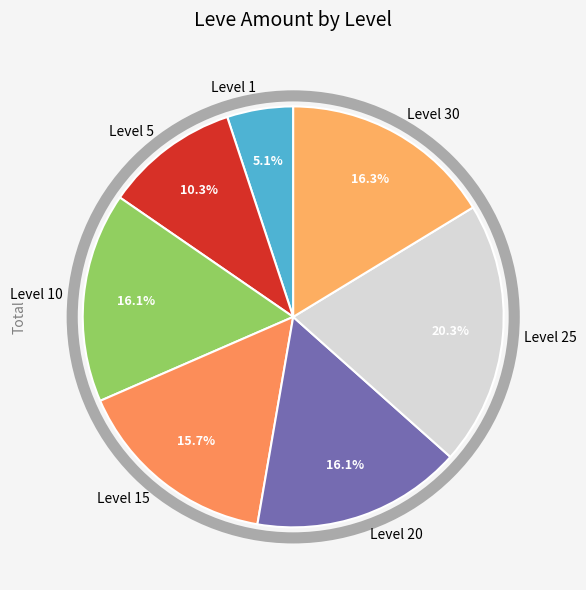

Is there any slice that represents more than half of the pie?

No